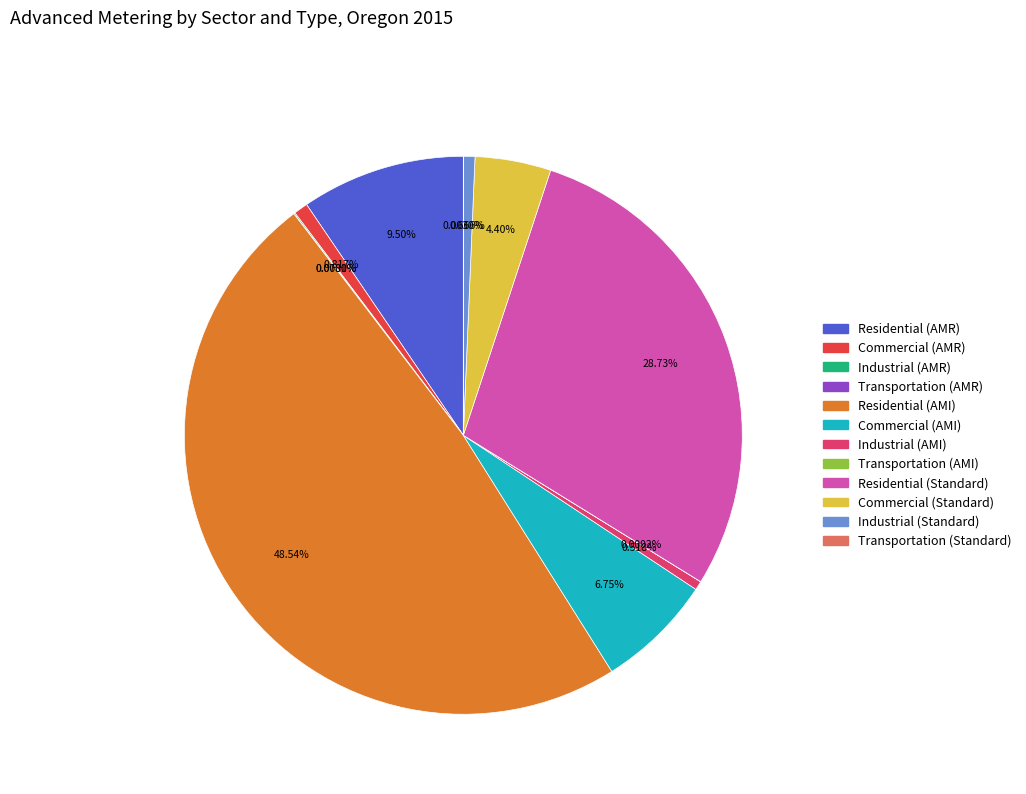

Is Residential (AMI) the majority of the pie?

No